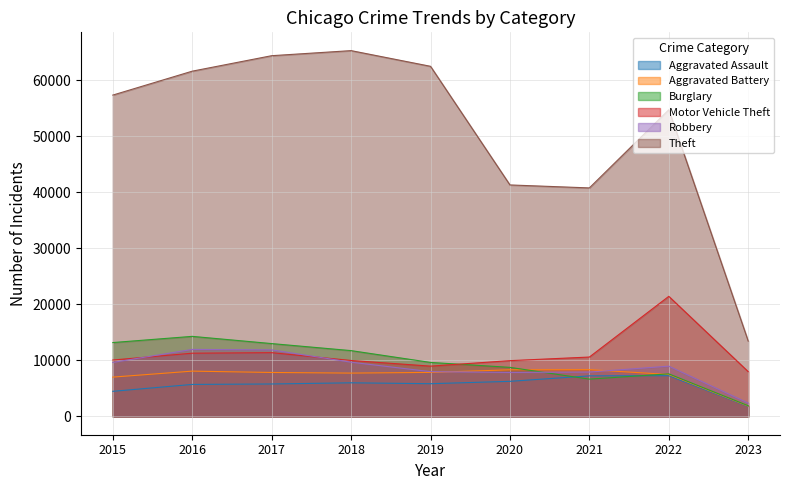

What is the value of the Motor Vehicle Theft point at the 7th from the left?

10599